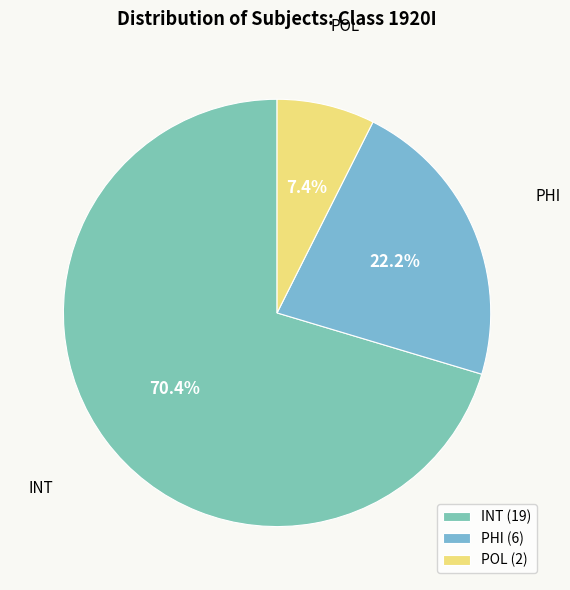

How many segments does this pie chart have?

3